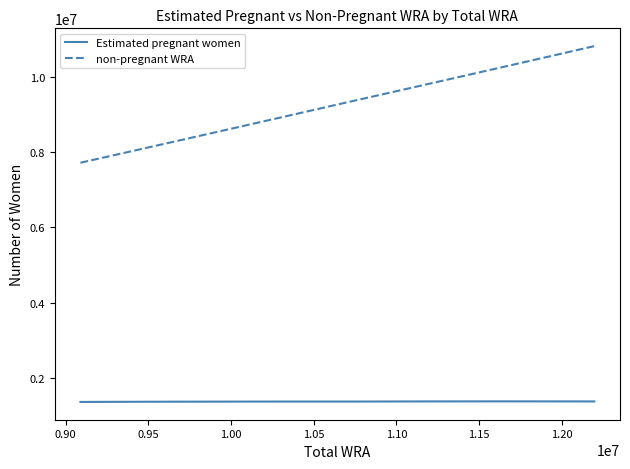

What is the highest value of the Estimated pregnant women series?

1386999.6